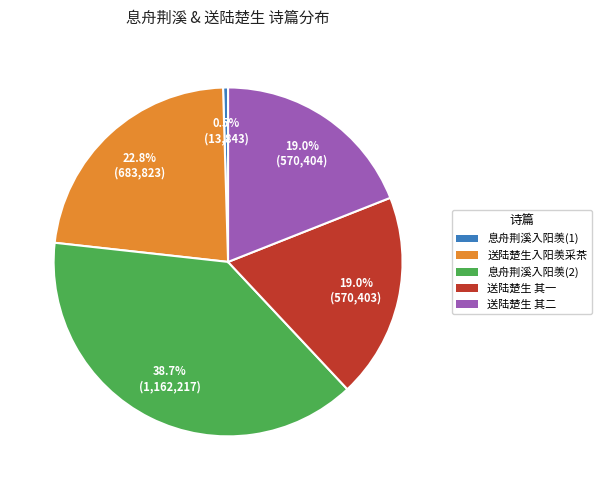

Is there any slice that represents more than half of the pie?

No